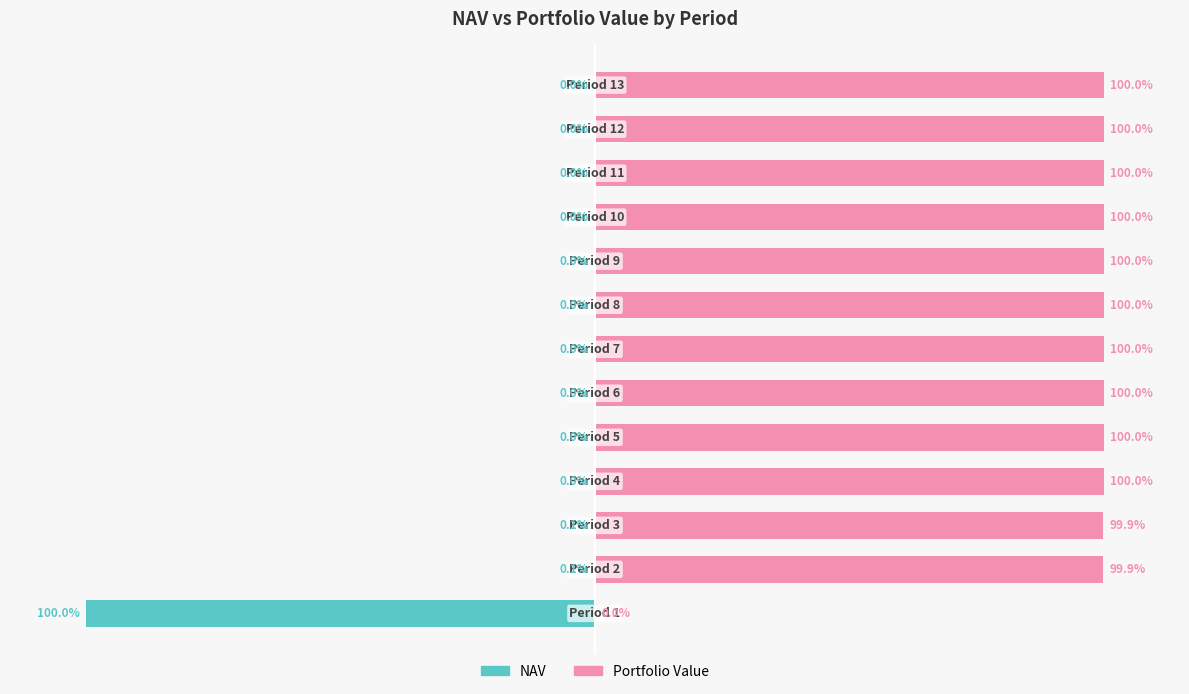

Where is NAV nearest to the value -50?

−100